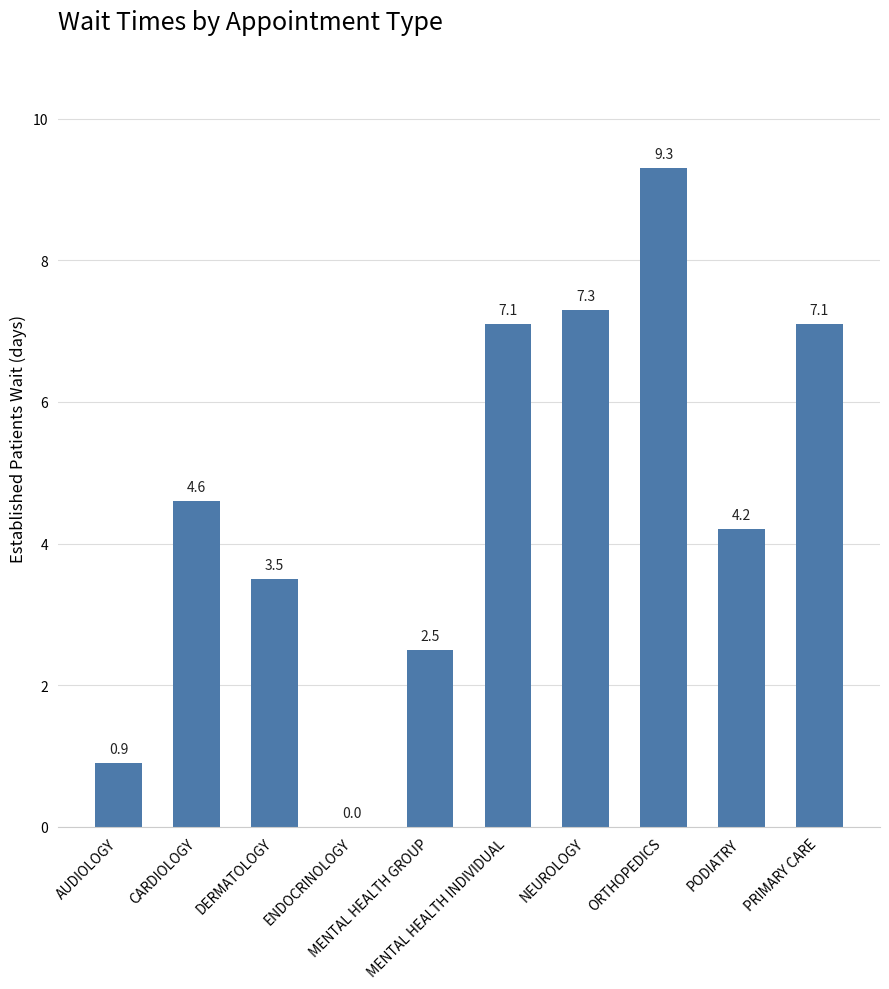

At which label does the data first exceed 4?

CARDIOLOGY